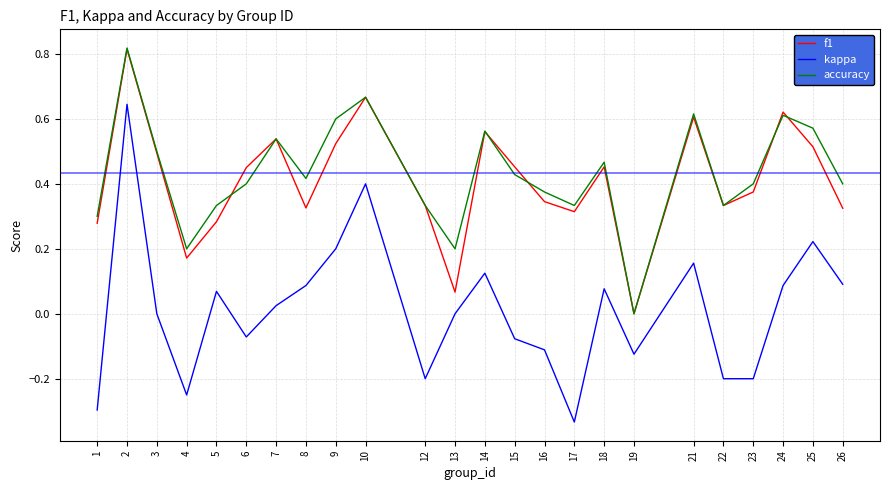

Which series has the widest spread of values?

kappa